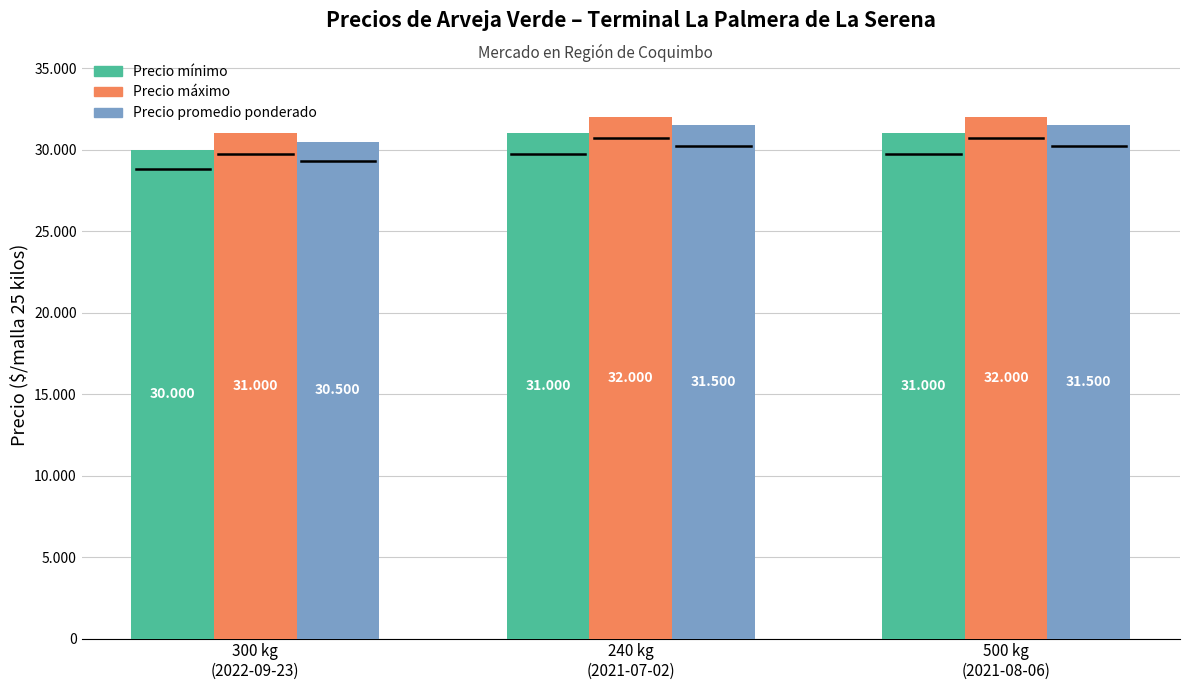

What position from the right is 240 kg
(2021-07-02)?

2